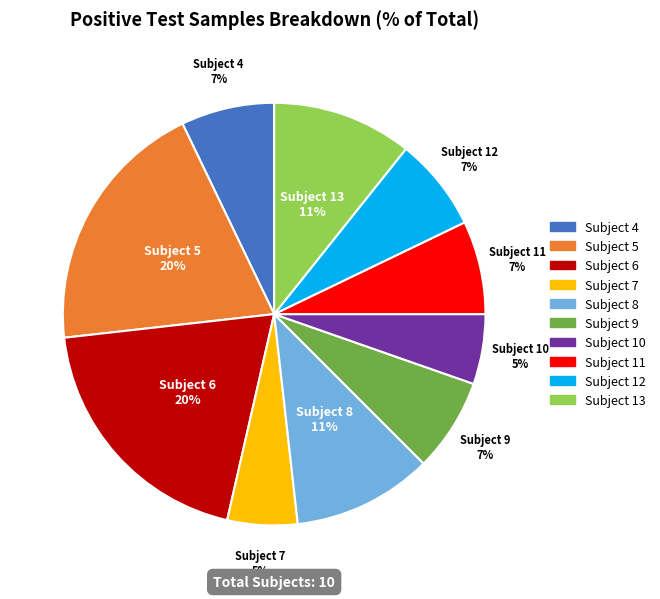

What percentage is the Subject 10 slice, to the nearest percent?

5%